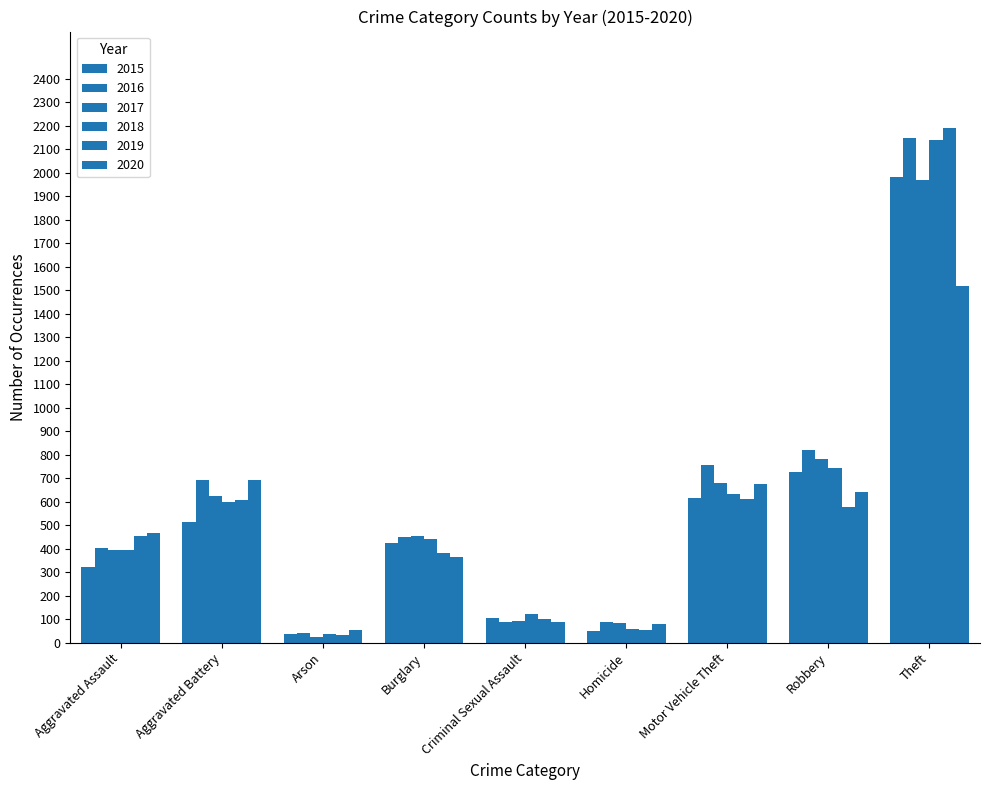

How many categories are shown in the chart?

9